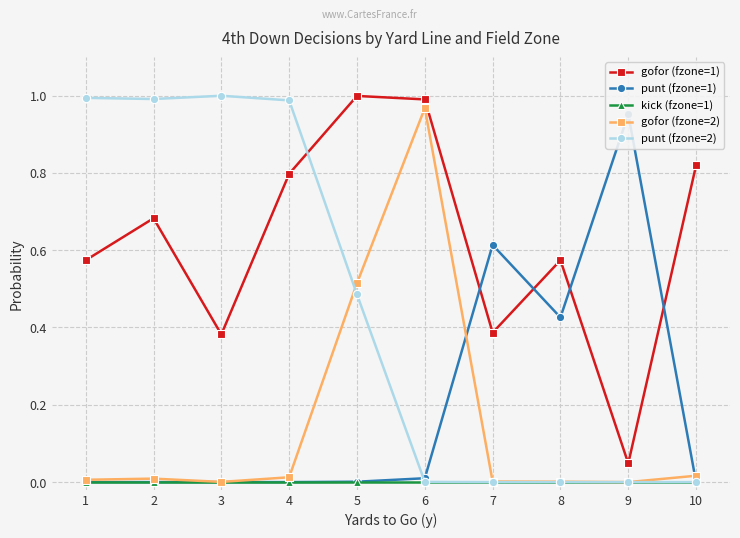

Rank the series at 8 from highest to lowest value.

gofor (fzone=1), punt (fzone=1), gofor (fzone=2), kick (fzone=1), punt (fzone=2)